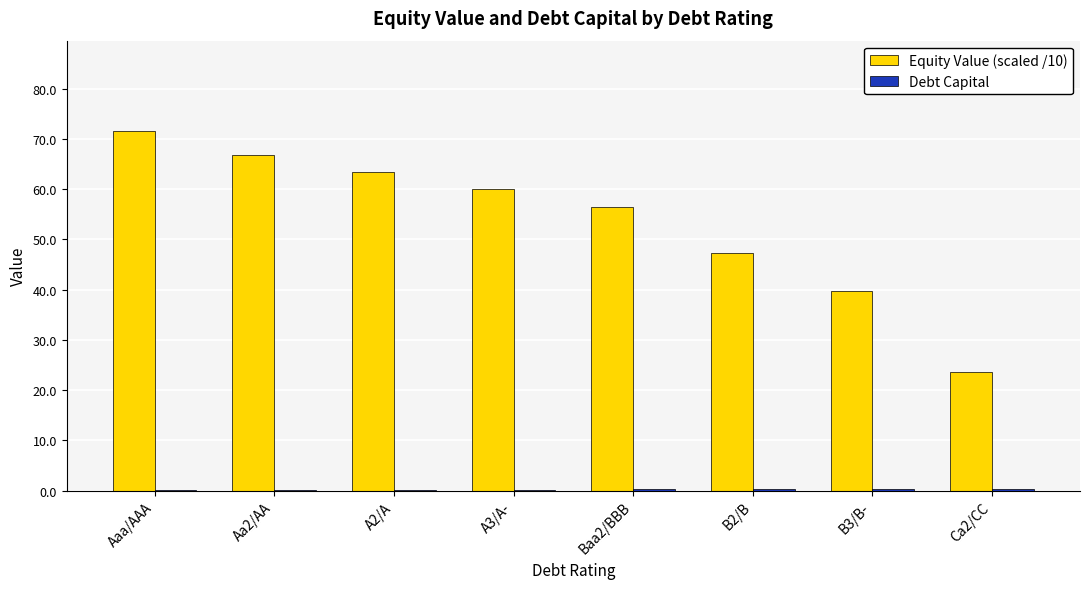

At which category is the sum across all series the highest?

Aaa/AAA